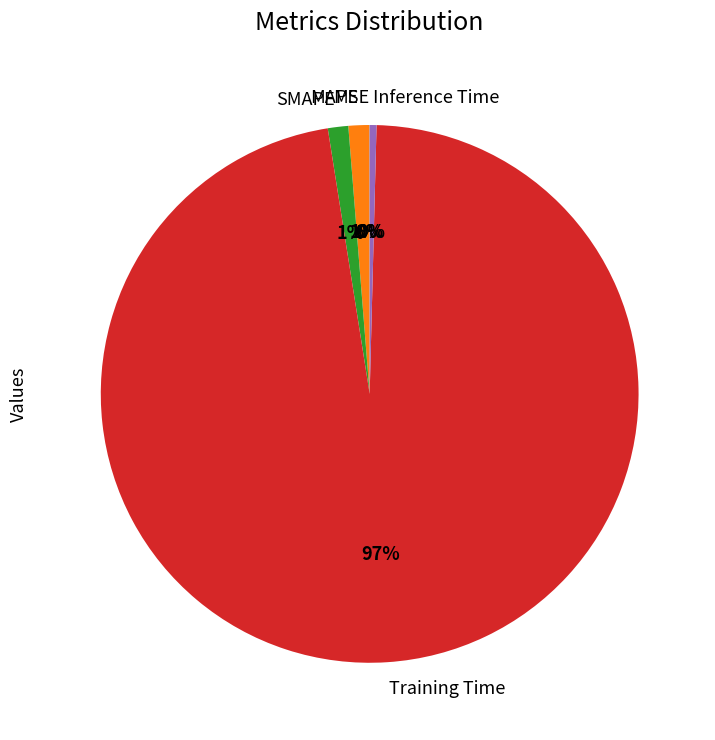

The MAPE slice represents 15% of the pie. True or false?

False